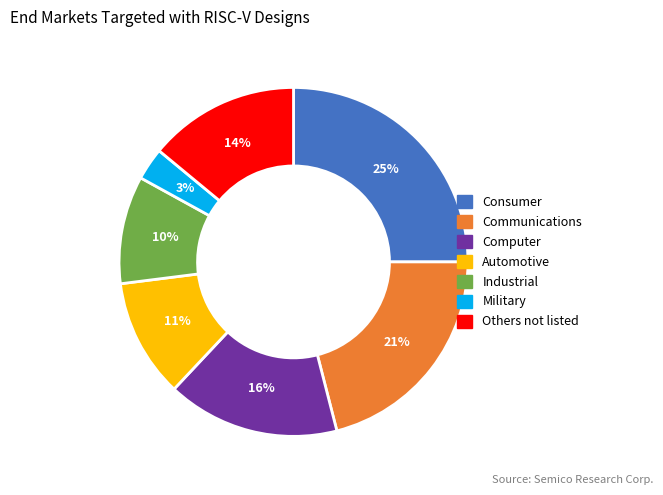

How many segments does this pie chart have?

7